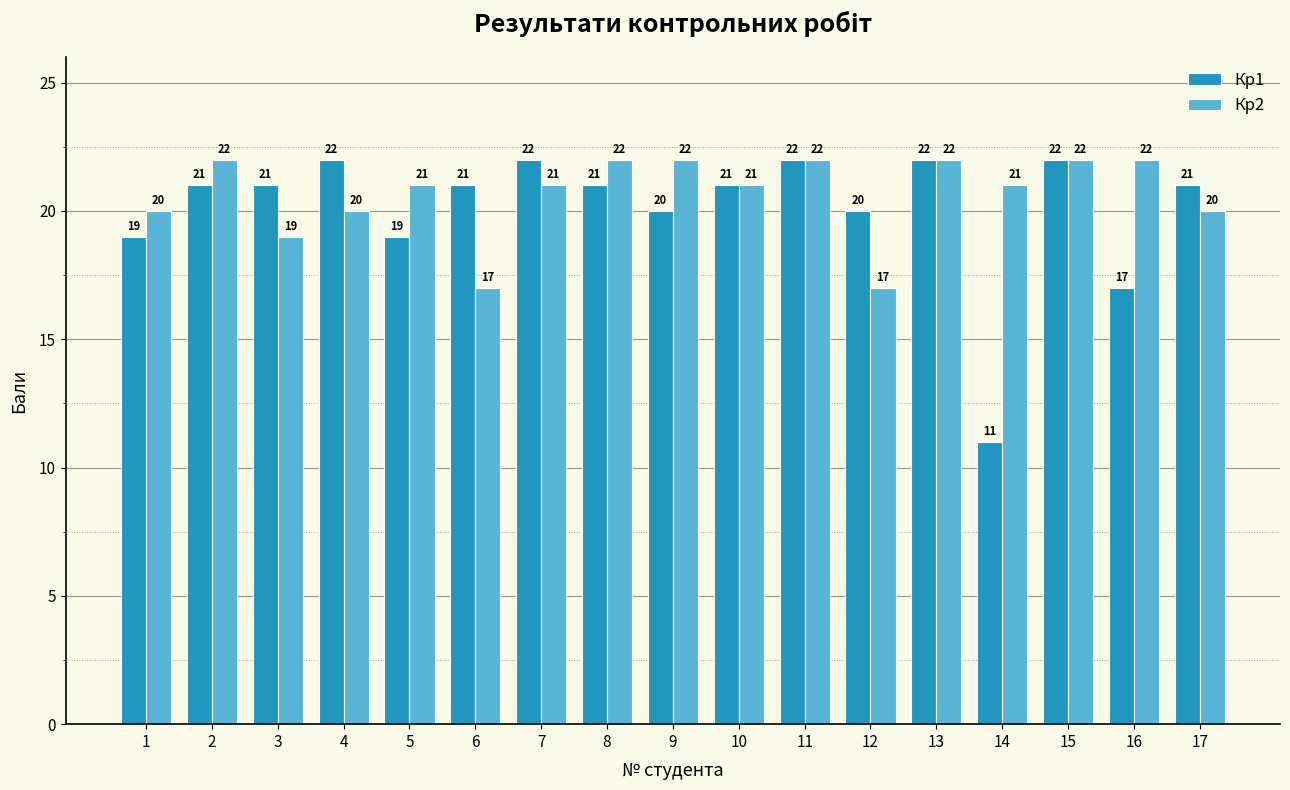

The Кр2 series shows 21 at 10. True or false?

True